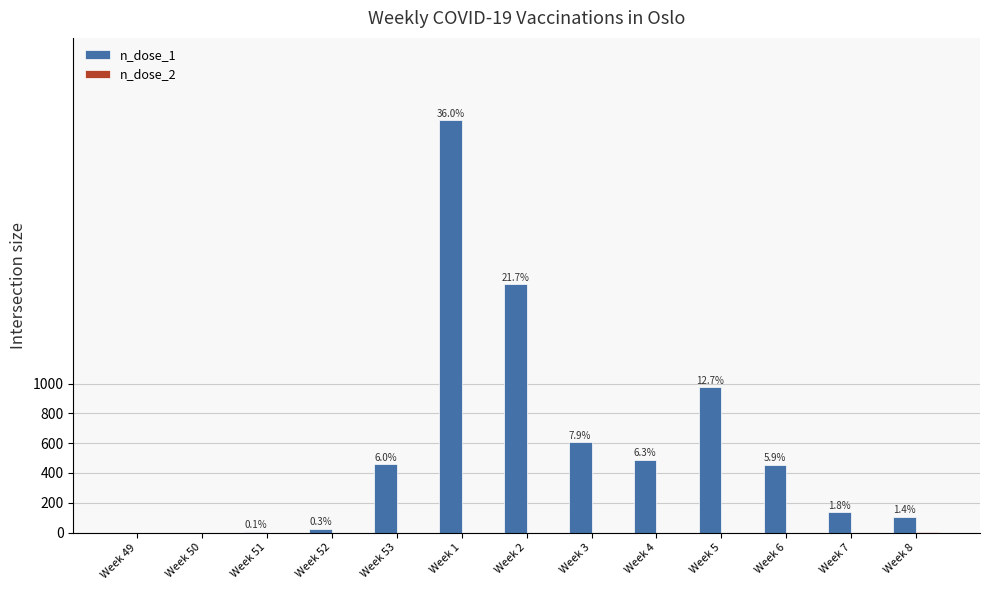

Between Week 4 and Week 5, which series saw the biggest shift?

n_dose_1